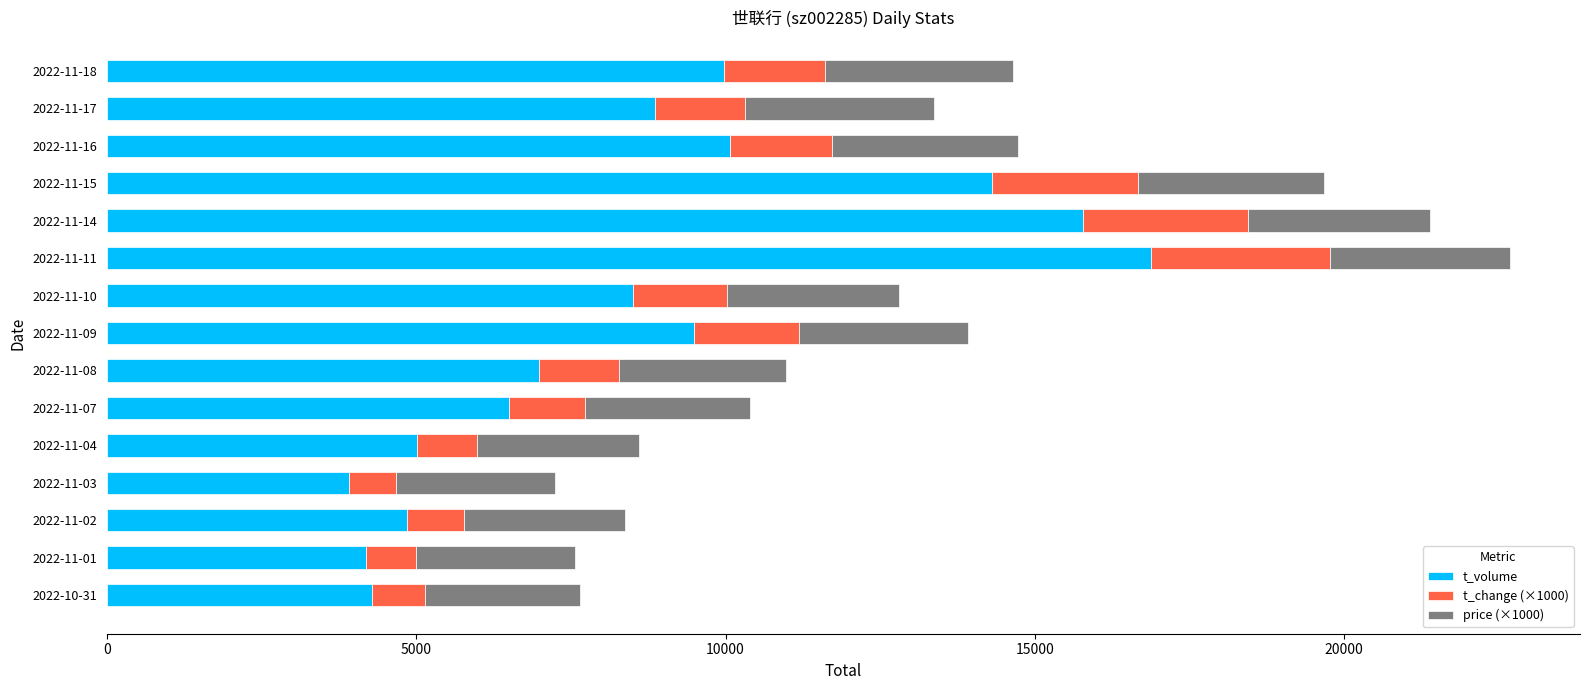

At which label does t_volume reach its peak?

2022-11-11